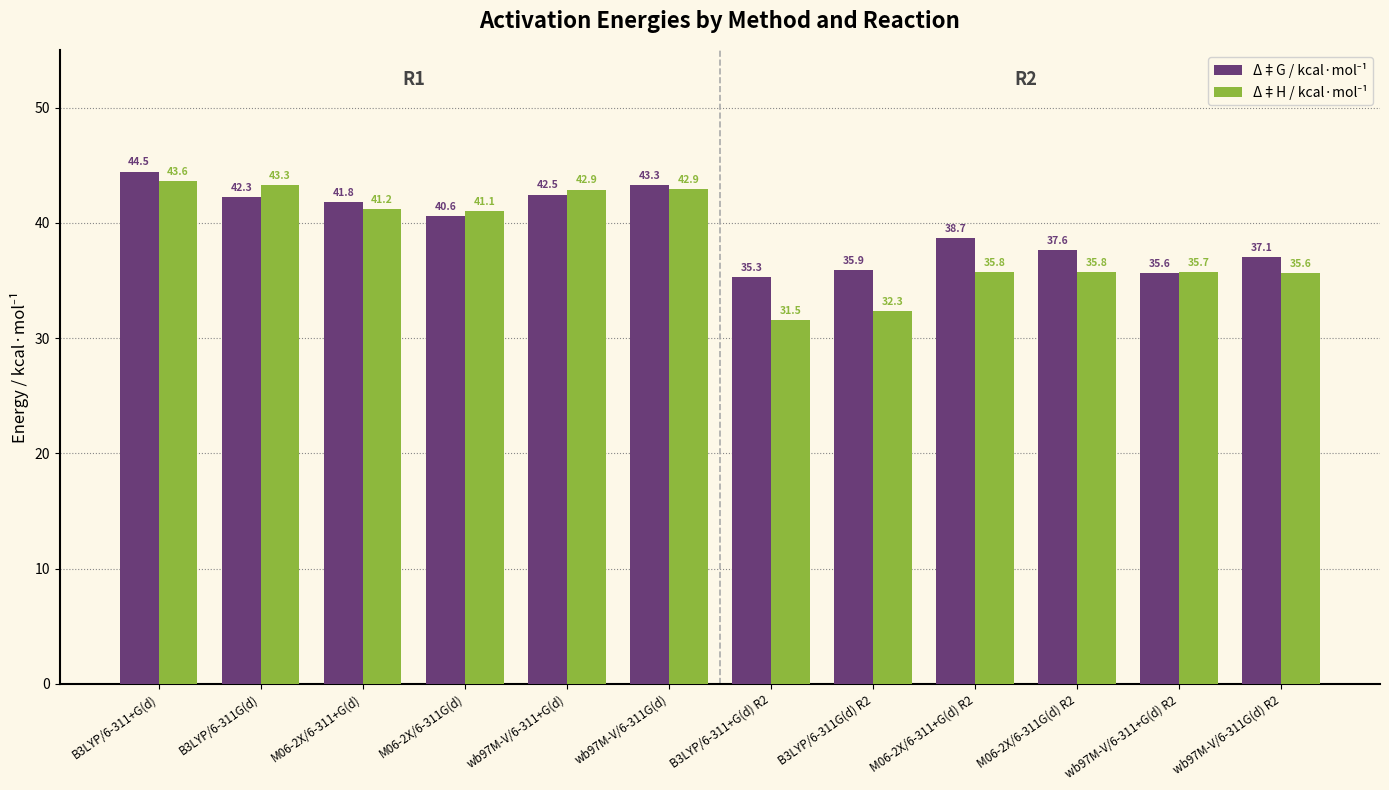

At how many categories does at least one series exceed 39?

6